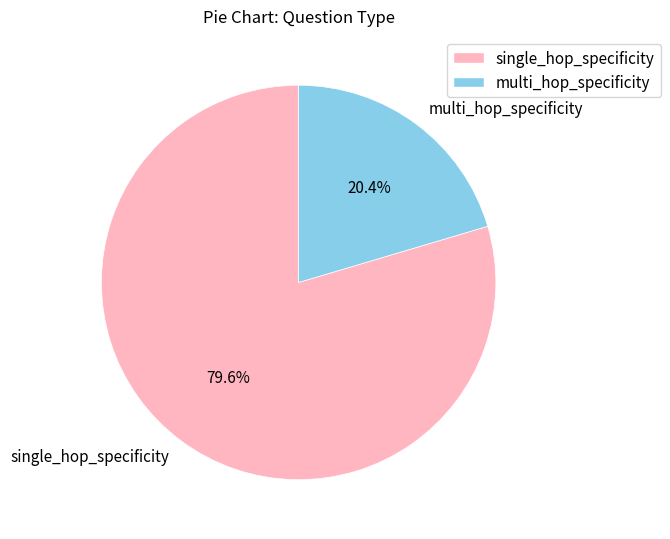

How much of the chart is everything except multi_hop_specificity?

79.6%